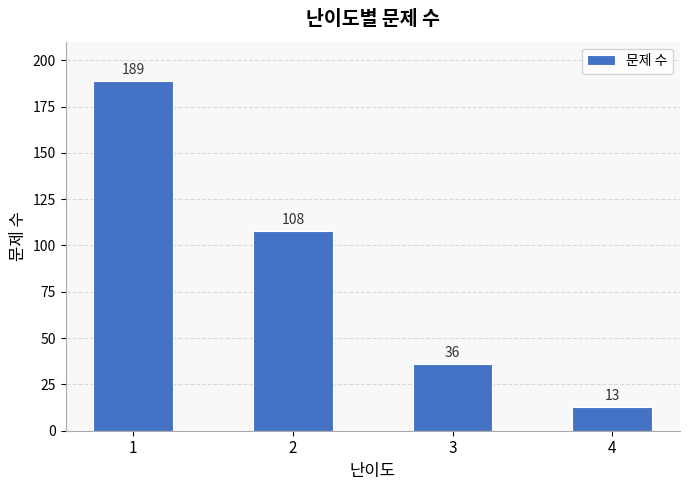

What is the greatest value displayed?

189